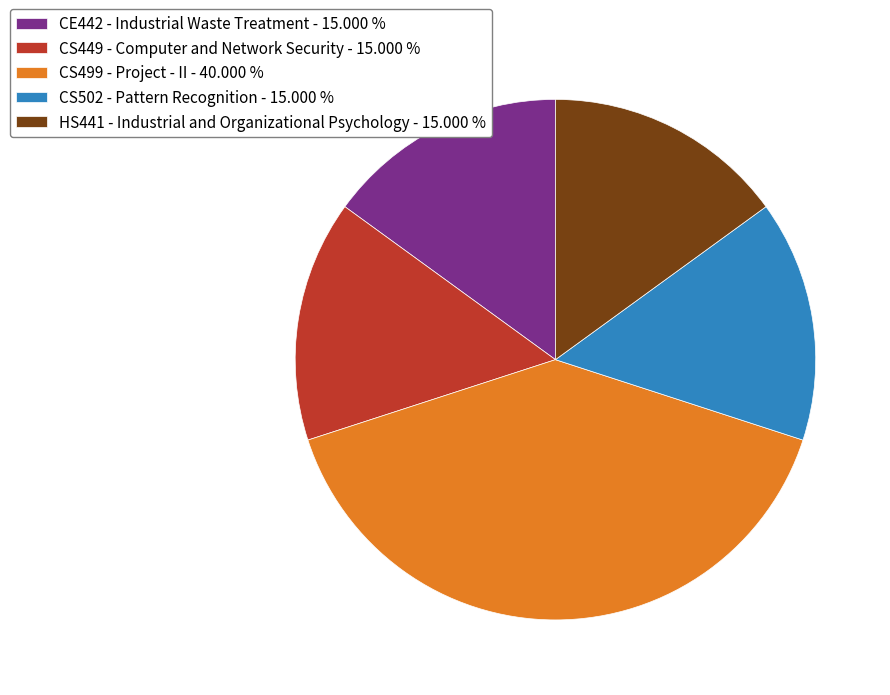

Approximately how many times larger is the value at HS441 - Industrial and Organizational Psychology - 15.000 % compared to CS502 - Pattern Recognition - 15.000 %?

1.0